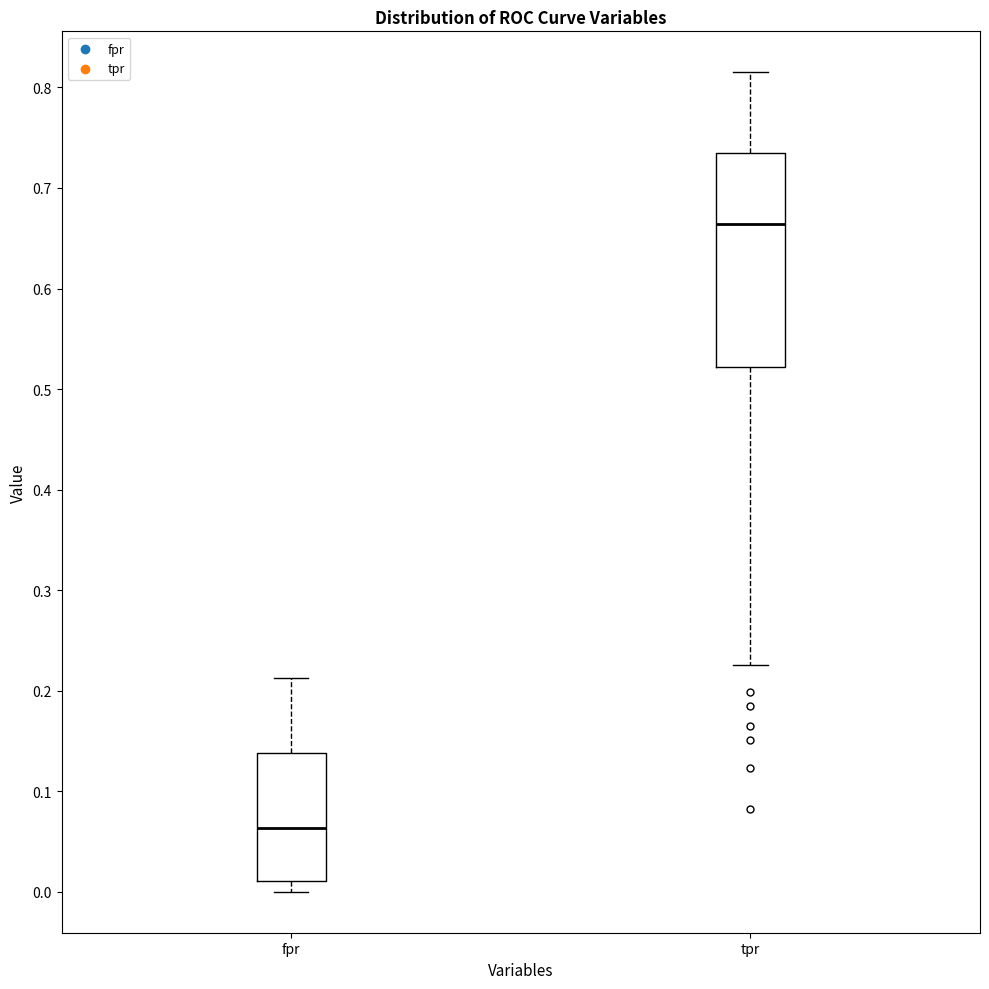

Where does the median line of the box for fpr sit on the y-axis? The values are not printed on the chart, so give them approximately, as read against the axis.

0.06